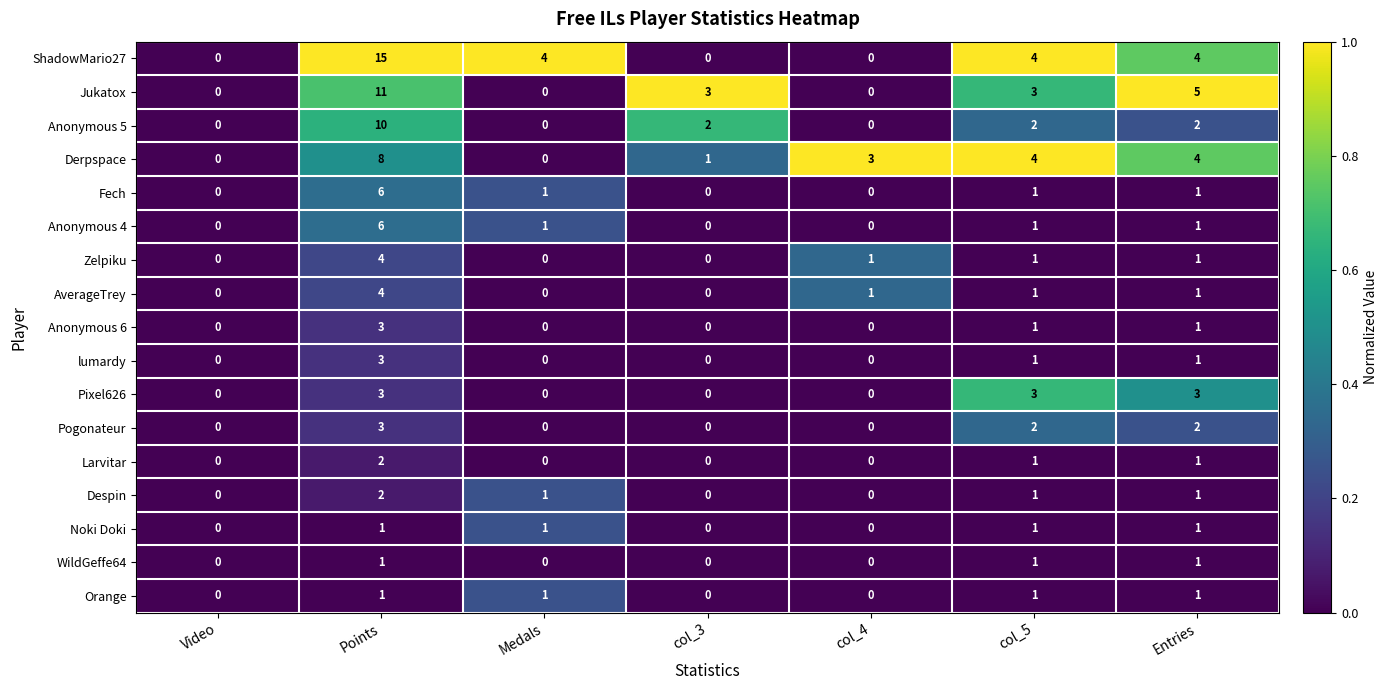

What is the sum of all Derpspace values?

20